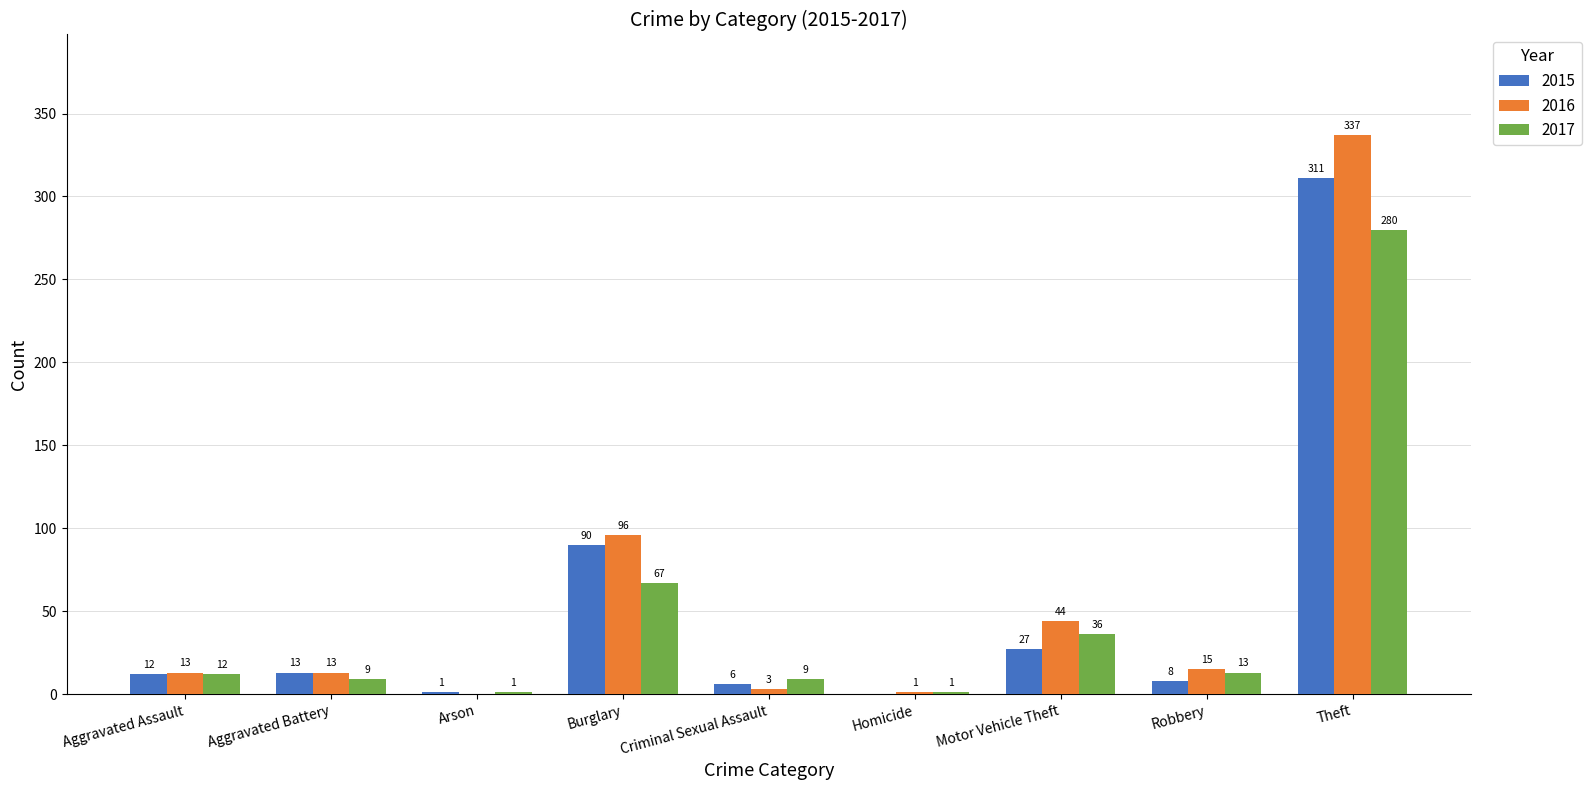

What is the difference between the 2015 values at Burglary and Motor Vehicle Theft?

63